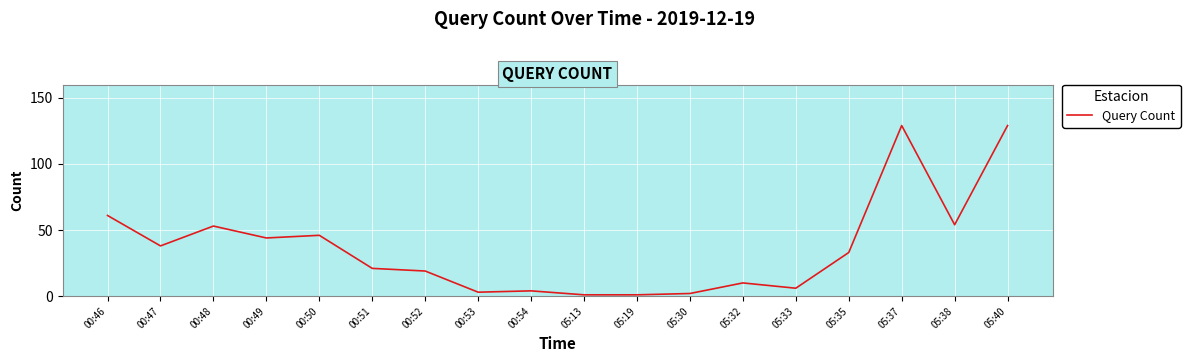

Is it true that the value at 05:35 is 11?

False